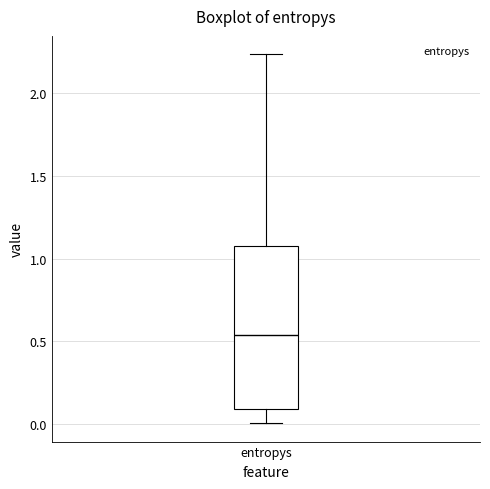

Transcribe this box plot: give where the median line is, the range the box spans, and where the two whiskers end, as read against the y-axis. The values are not printed on the chart, so give them approximately, as read against the axis.

median 0.55, box 0.10 to 1.10, whiskers 0.00 to 2.25